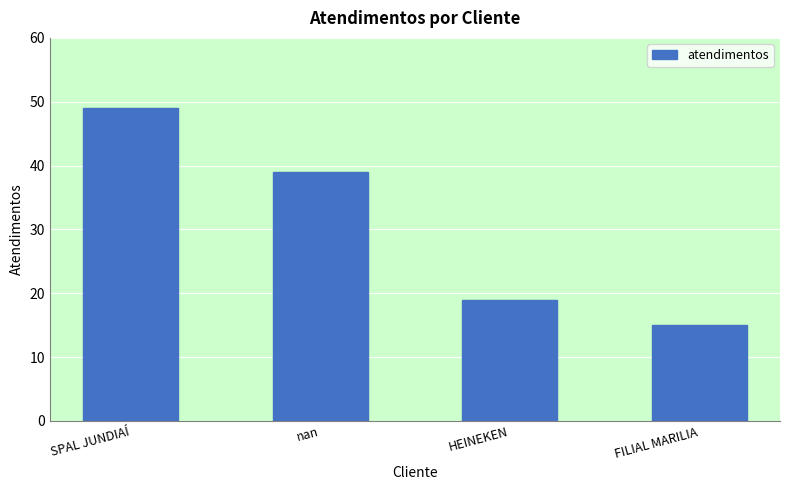

The value at FILIAL MARILIA is 23. True or false?

False